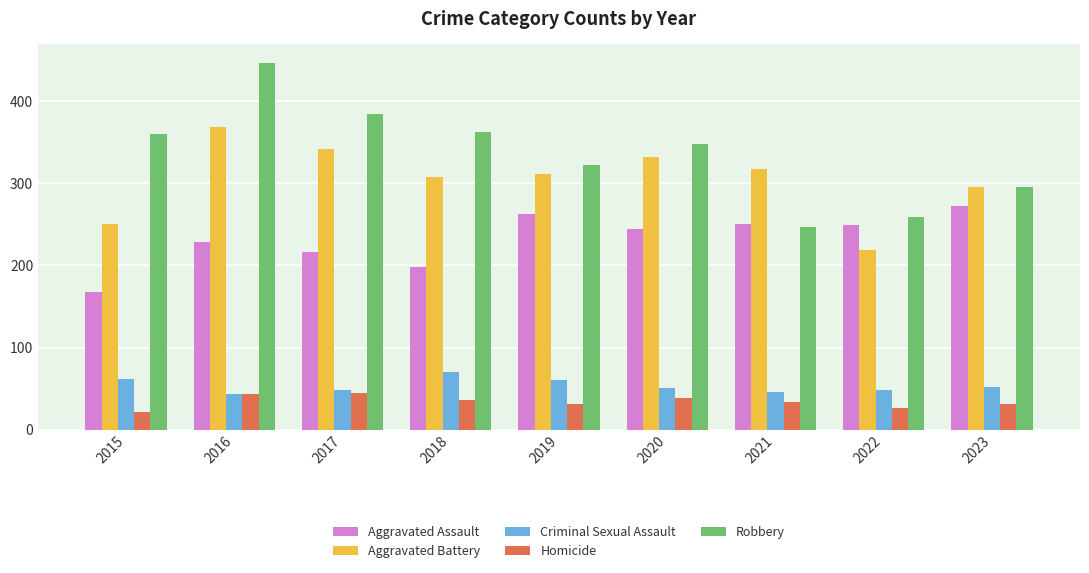

Which series has the largest total across all categories?

Robbery